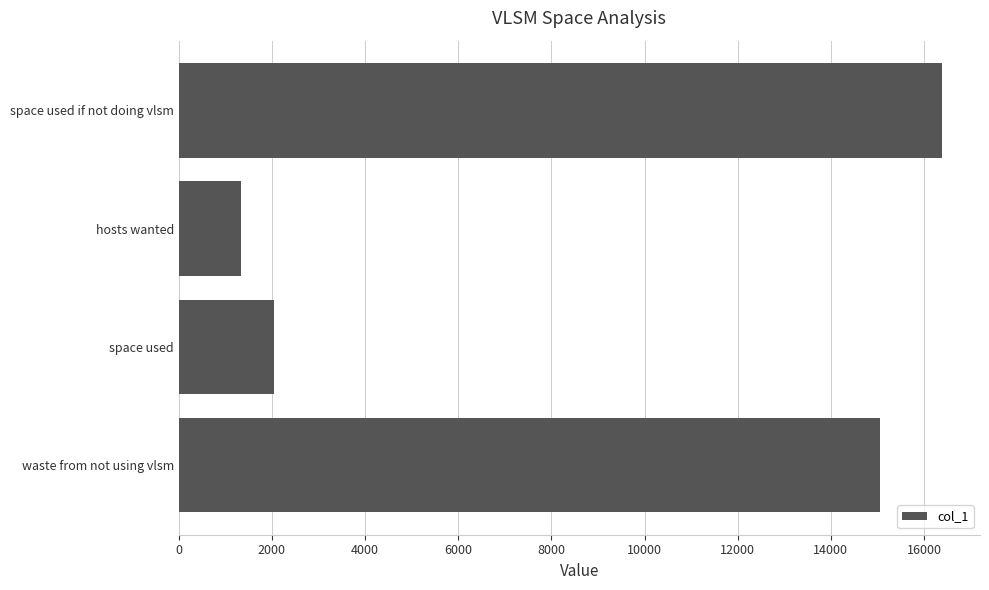

What is the greatest value displayed?

16384